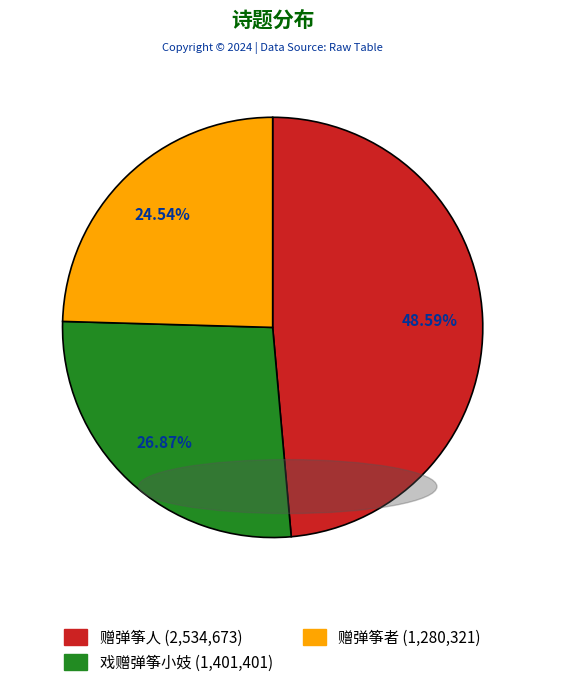

Is there a majority slice in this chart?

No